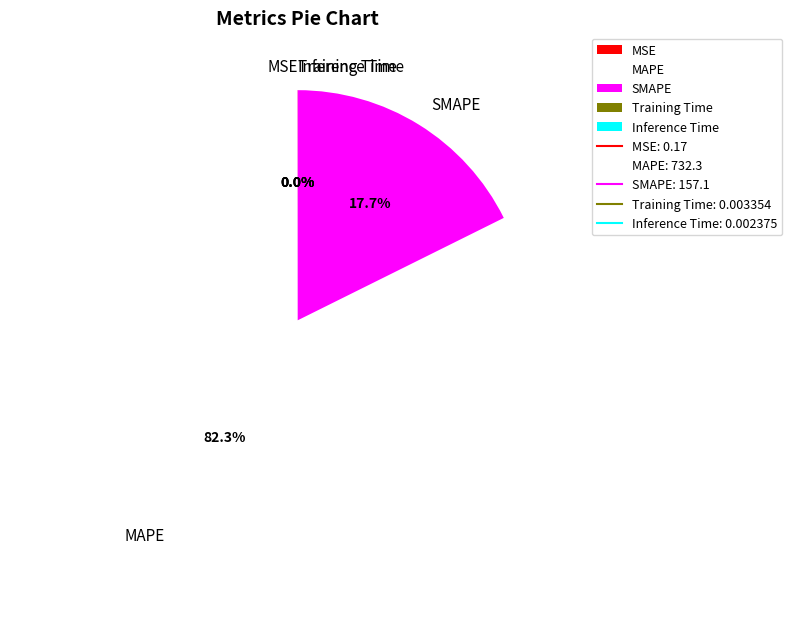

Which category has the biggest portion of the pie?

MAPE